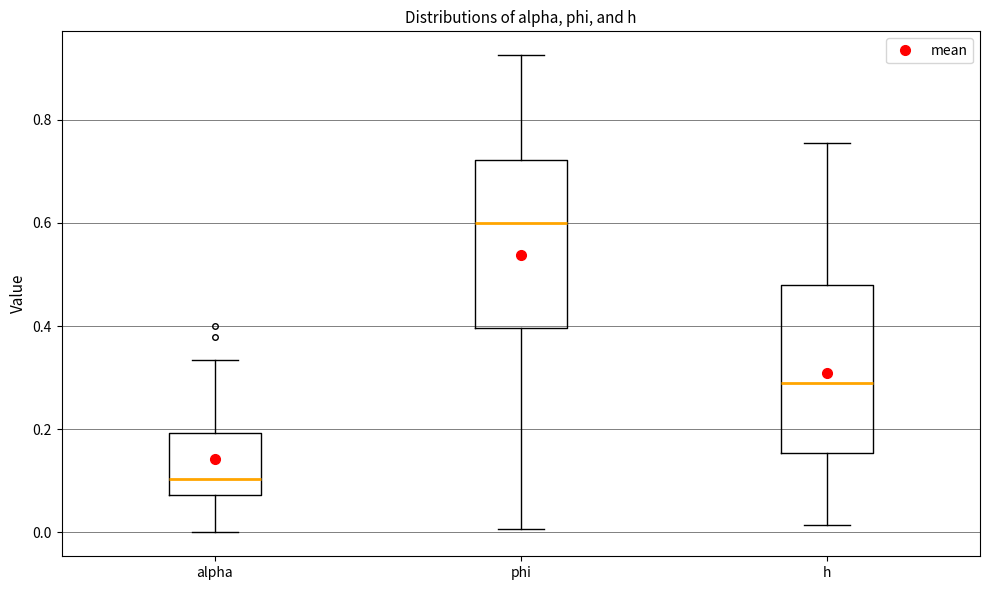

Reading left to right, transcribe this box plot: for each box, give where its median line is, the range the box spans, and where its two whiskers end, as read against the y-axis. The values are not printed on the chart, so give them approximately, as read against the axis.

alpha: median 0.10, box 0.08 to 0.20, whiskers 0.00 to 0.34
phi: median 0.60, box 0.40 to 0.72, whiskers 0.00 to 0.92
h: median 0.28, box 0.16 to 0.48, whiskers 0.02 to 0.76